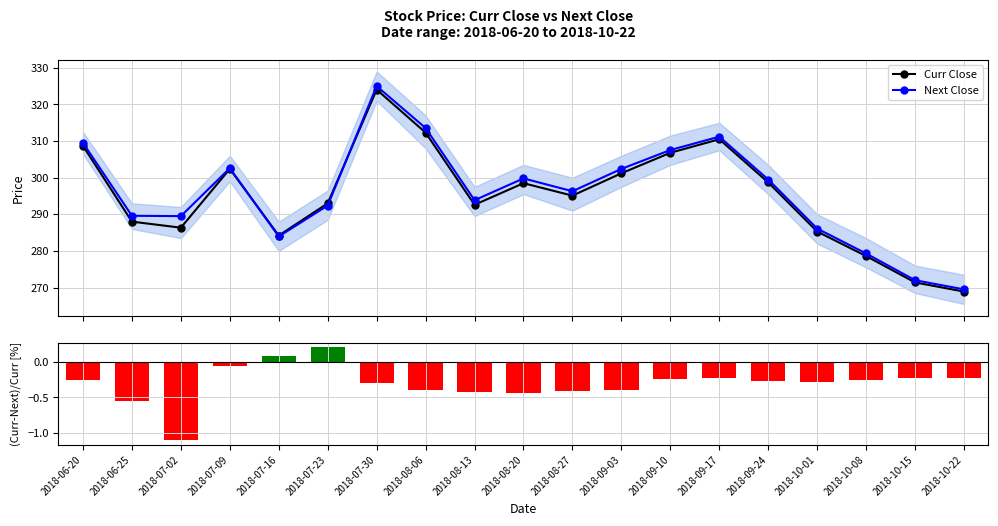

True or false: Curr Close has a value of 537.6 at 2018-09-03.

False